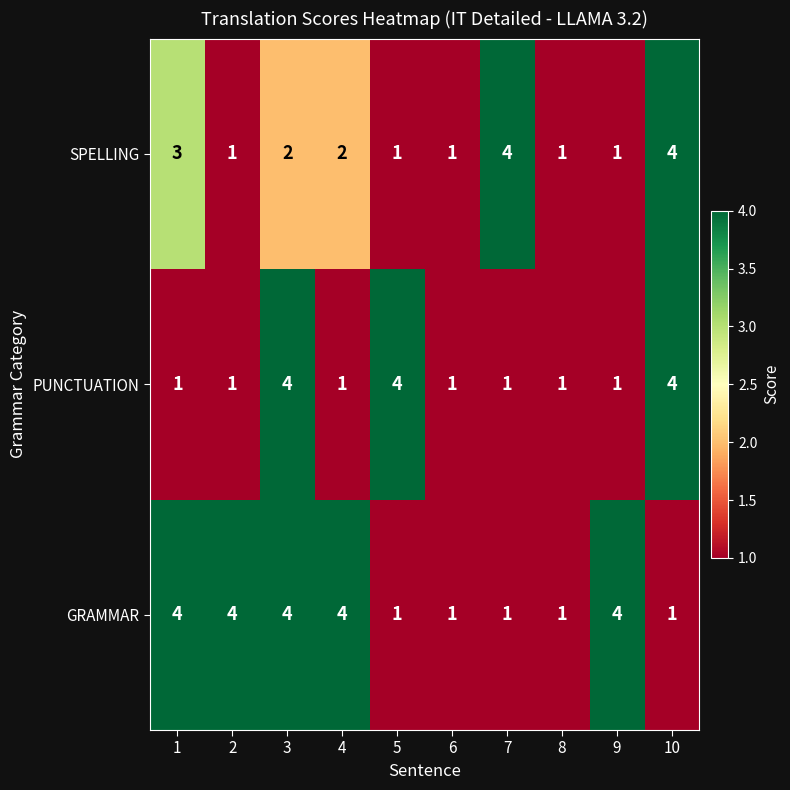

What is the approximate value of PUNCTUATION at 3?

4